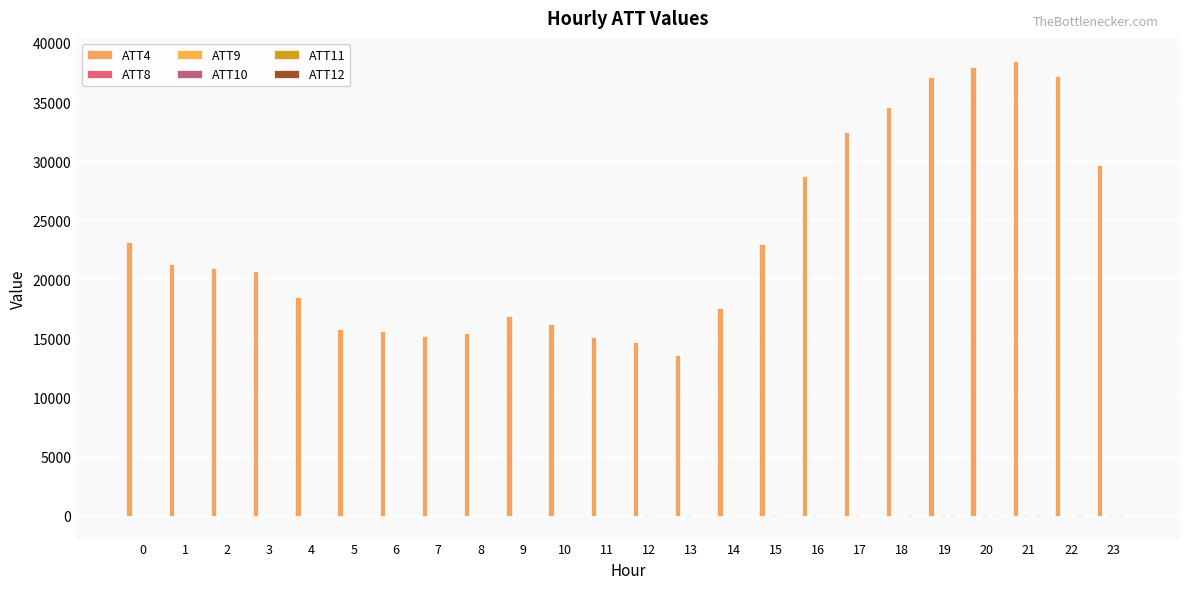

Count the number of categories in the chart.

24